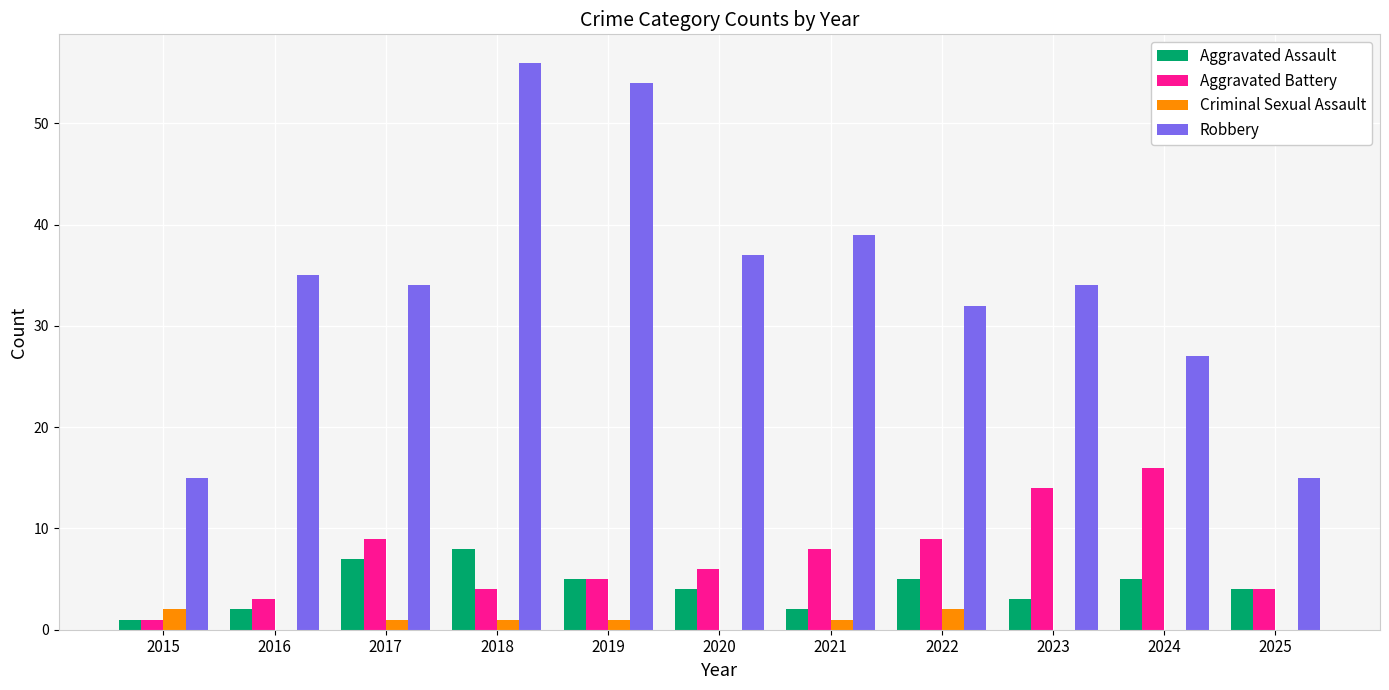

What is the total value across all series at 2024?

48